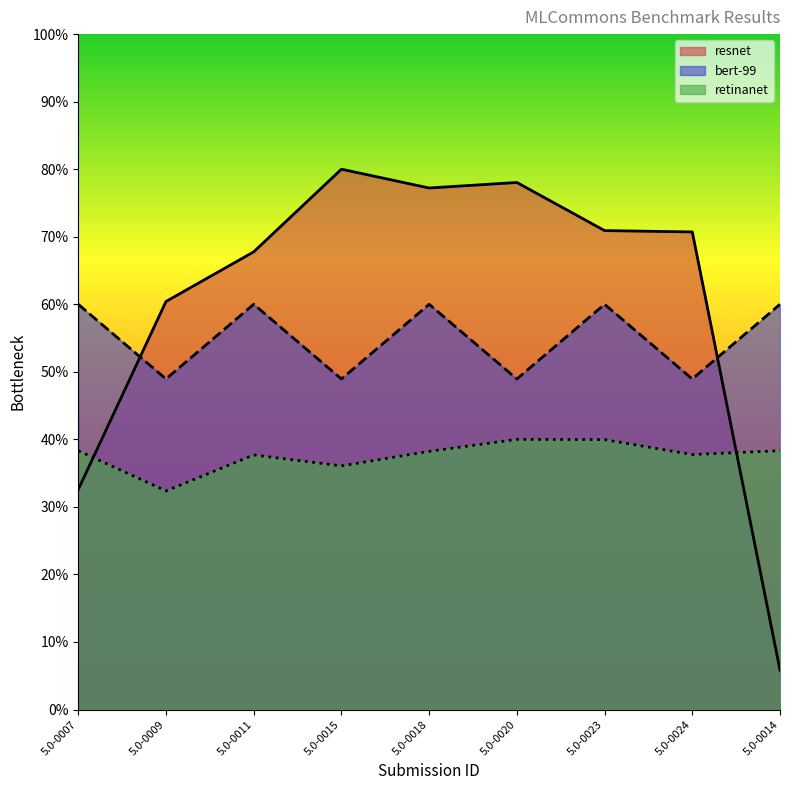

List the labels in order of resnet value, largest first.

5.0-0015, 5.0-0020, 5.0-0018, 5.0-0023, 5.0-0024, 5.0-0011, 5.0-0009, 5.0-0007, 5.0-0014